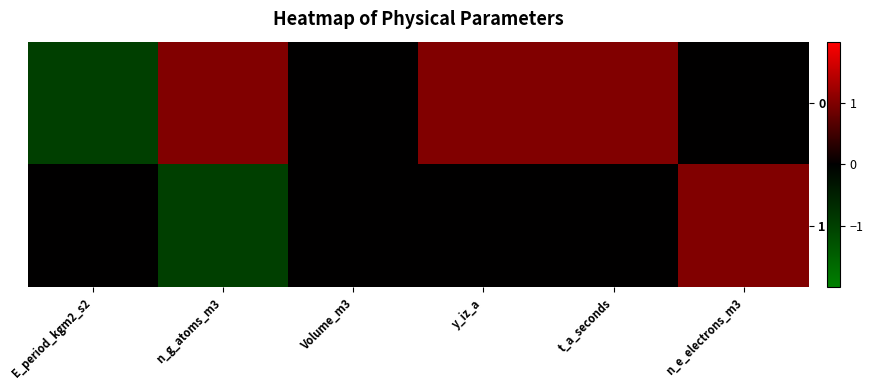

Rank the series by their average value, from highest to lowest.

0, 1